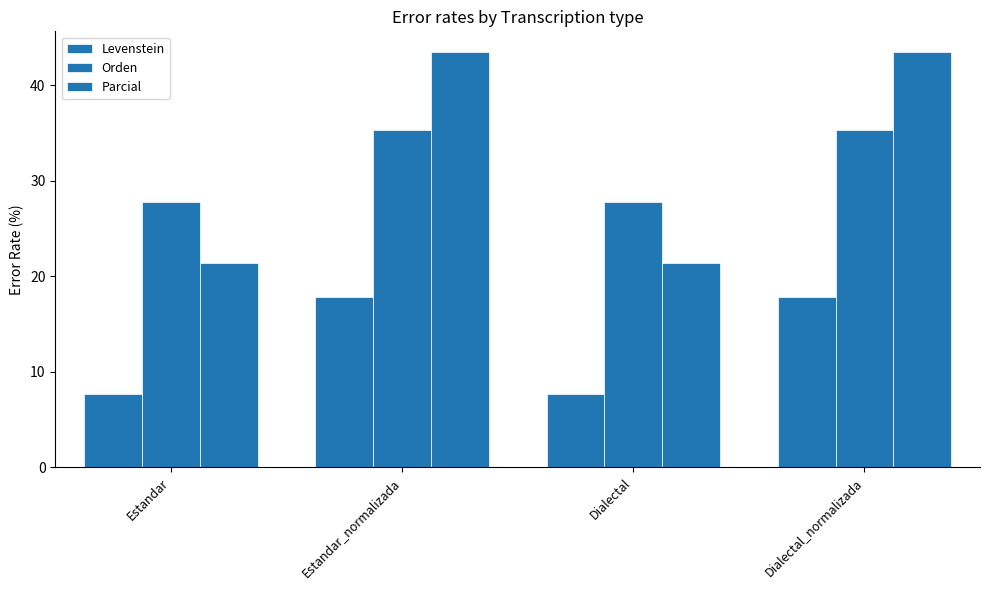

The Parcial series shows 21.4 at Estandar. True or false?

True